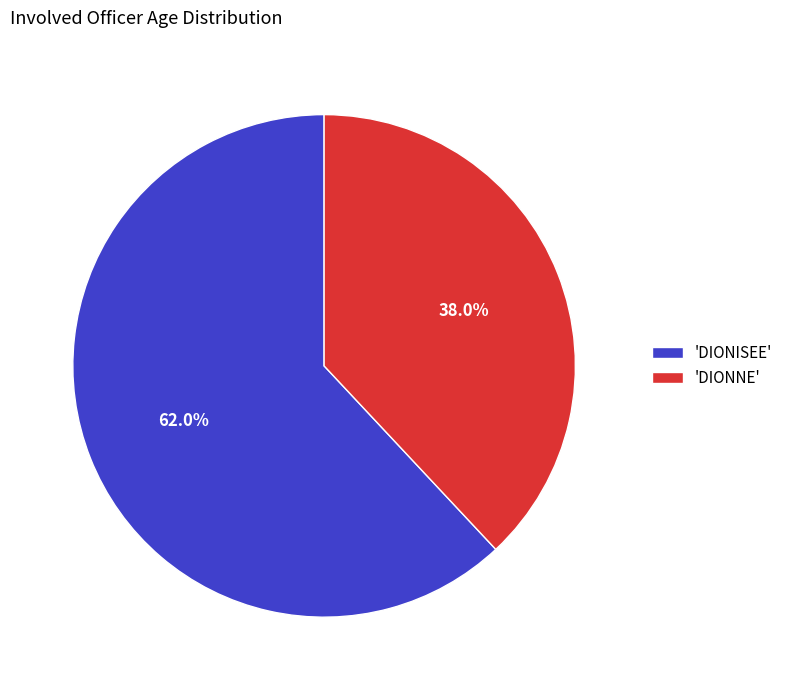

Rank the categories by value from highest to lowest.

'DIONISEE', 'DIONNE'